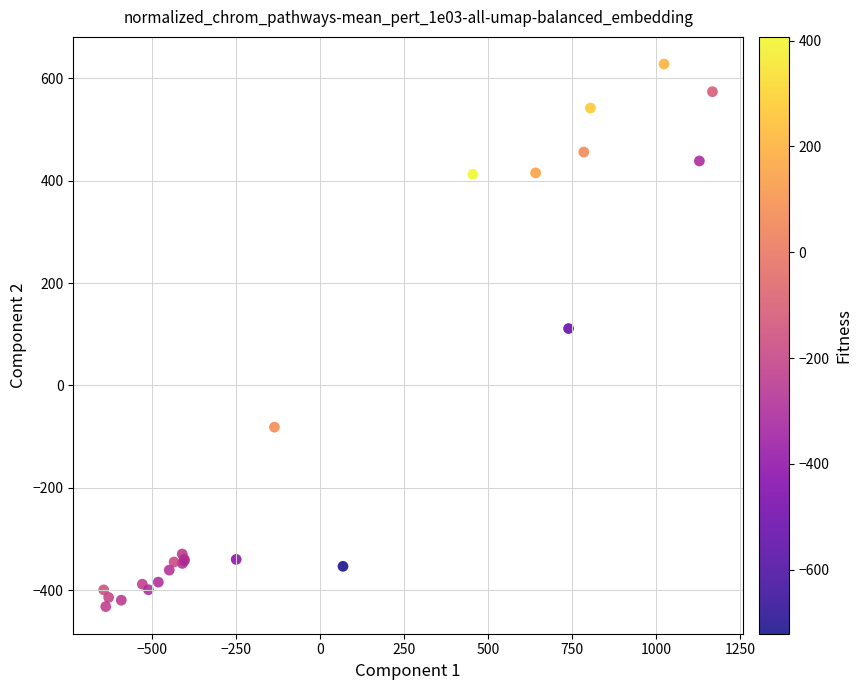

What Y value in the scatter plot is closest to 97?

111.1